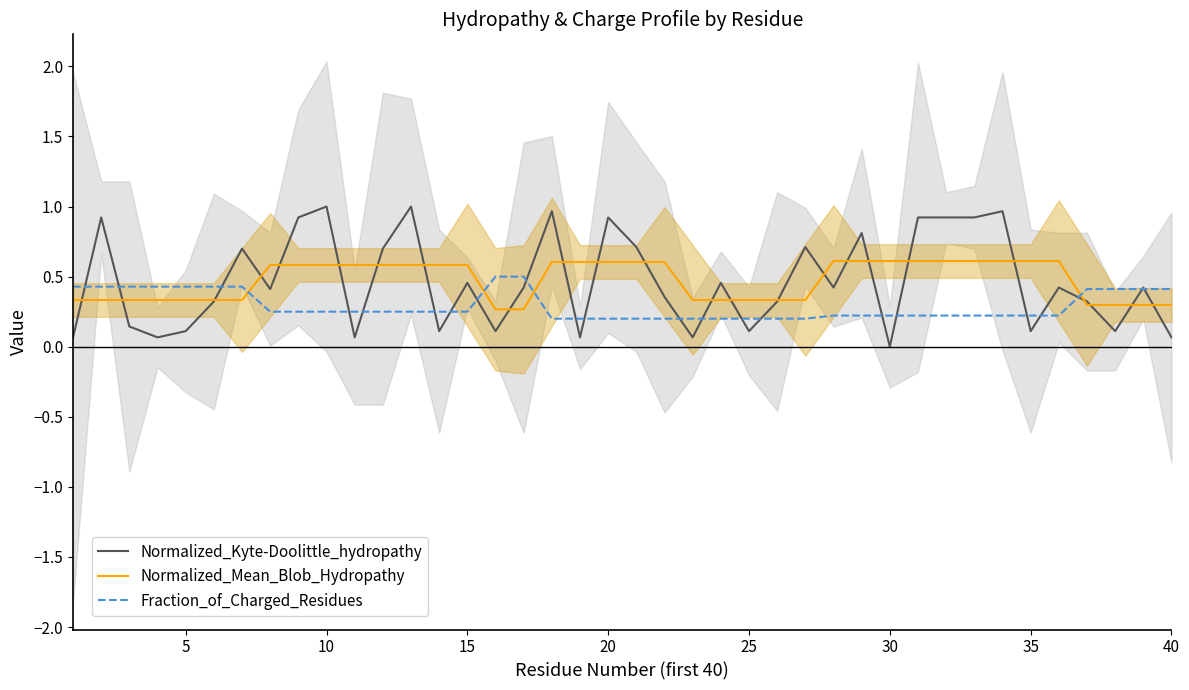

What is the lowest value of the Normalized_Mean_Blob_Hydropathy series?

0.3